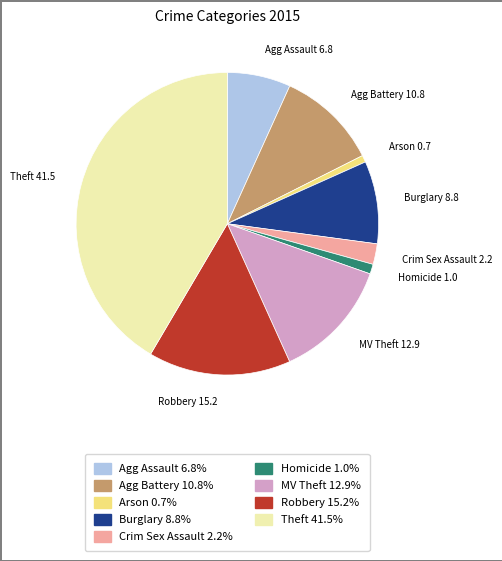

Combined, do Arson 0.7 and Agg Battery 10.8 account for over 50%?

No